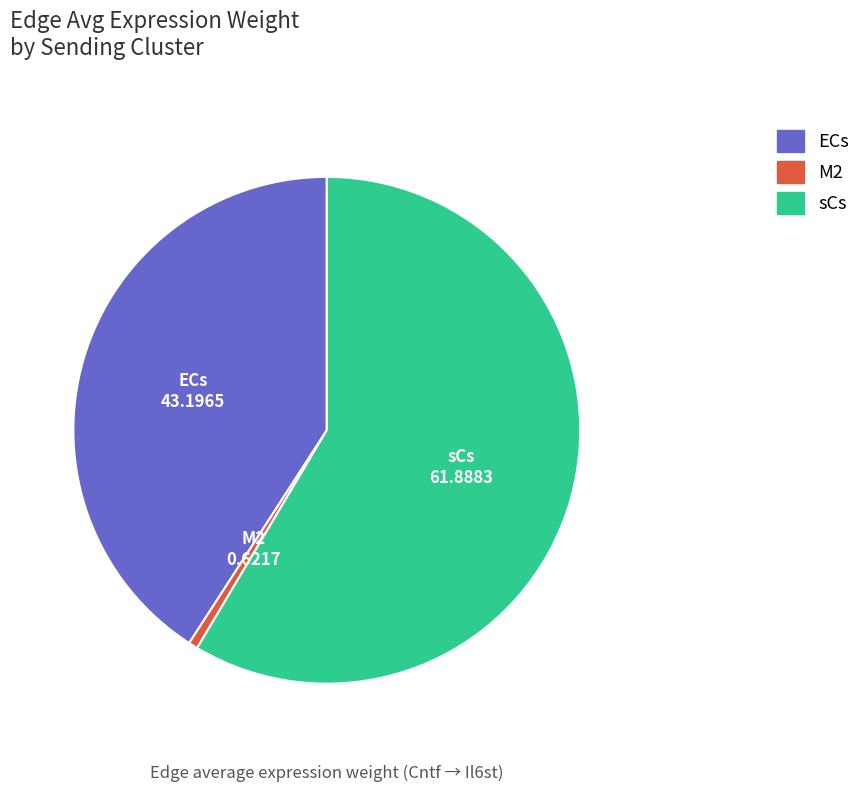

Which slice is the smallest?

M2